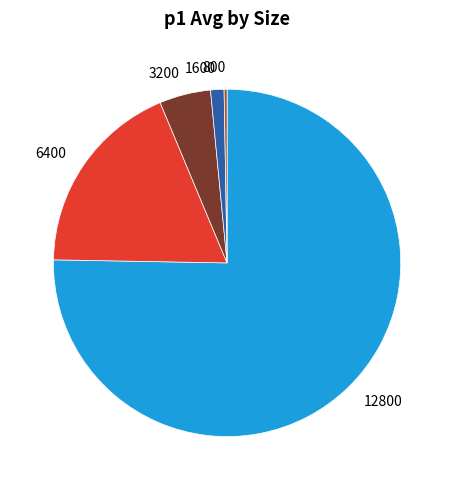

Does any single category account for the majority?

Yes